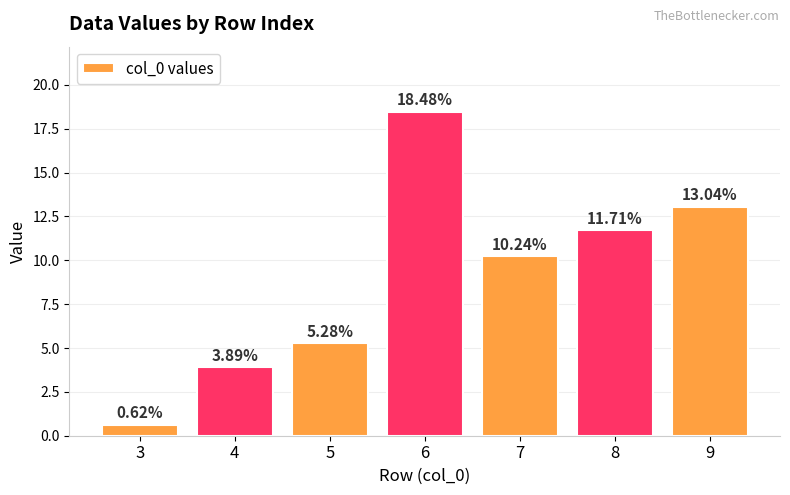

What is the value of the 2nd bar from the left?

3.9